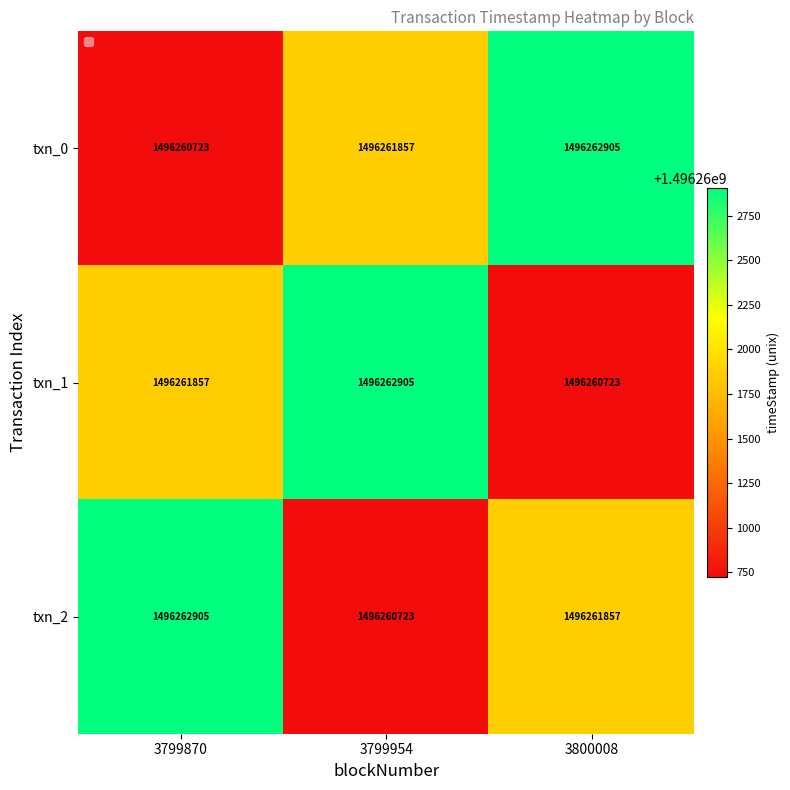

Rank the series at 3800008 from highest to lowest value.

txn_0, txn_2, txn_1